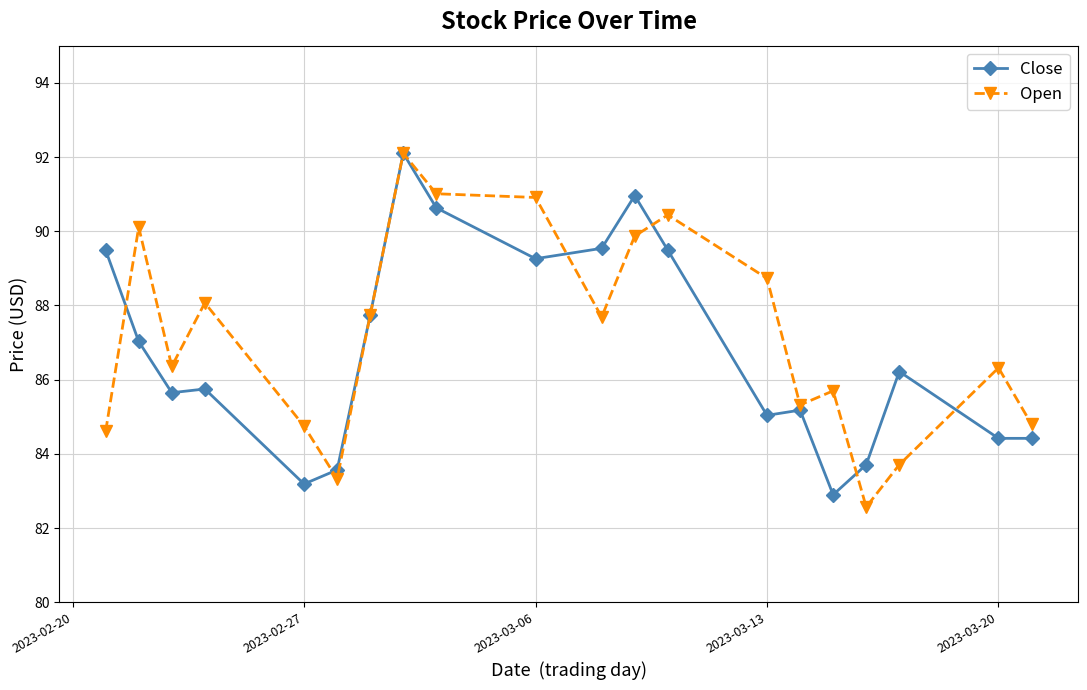

What is the value of the Close point at the 6th from the left?

83.6